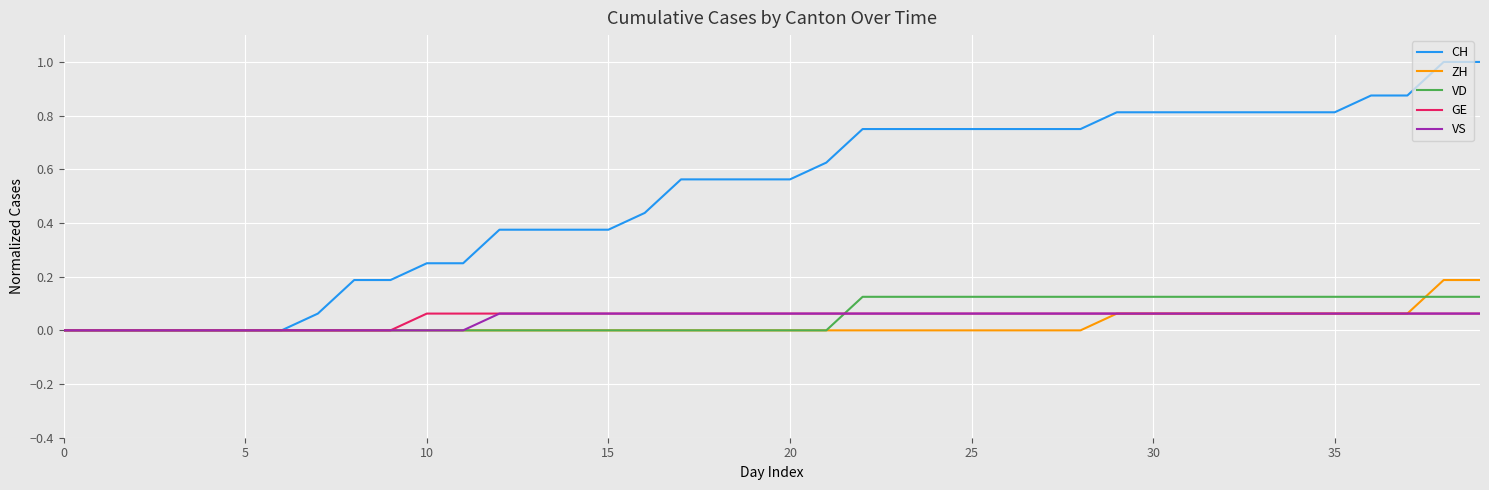

Which series has the largest range (max minus min)?

CH